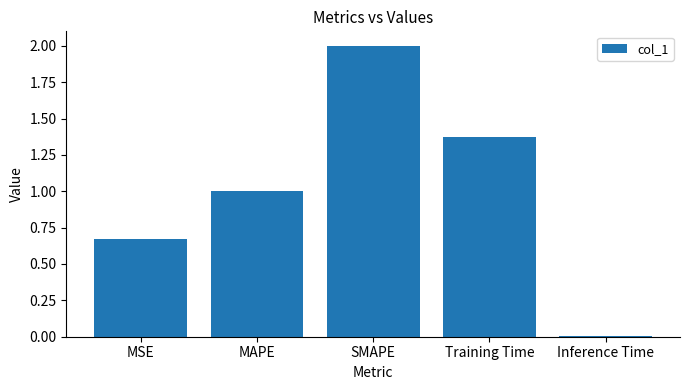

The value at MSE is 0.2. True or false?

False